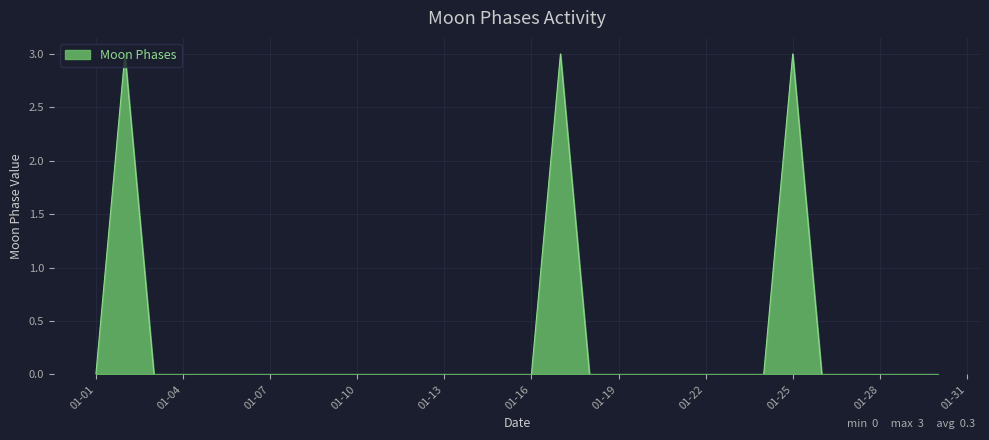

What is the difference between the maximum and minimum values?

3